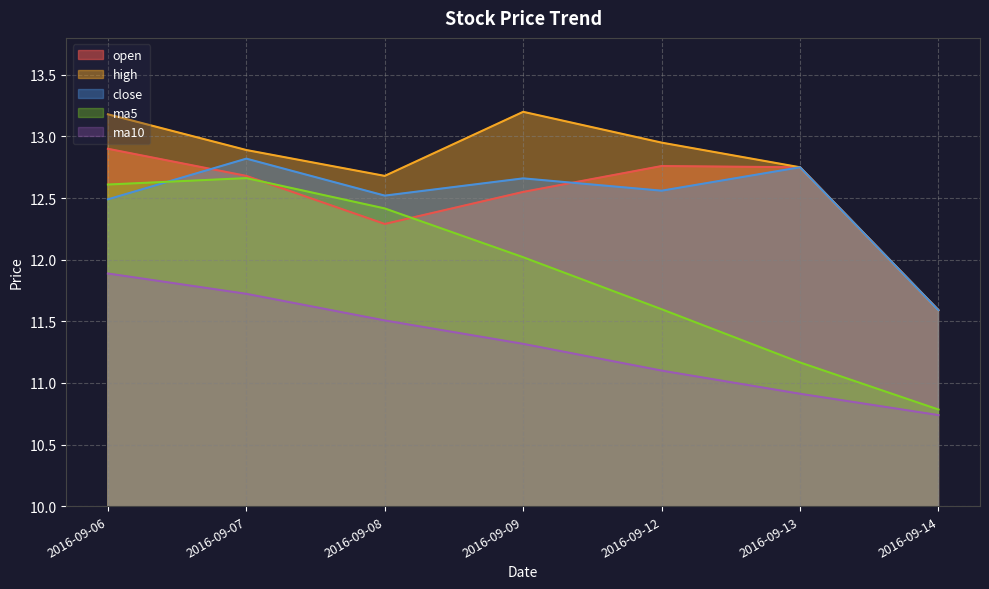

List the series in order of their peak value, highest first.

high, open, close, ma5, ma10